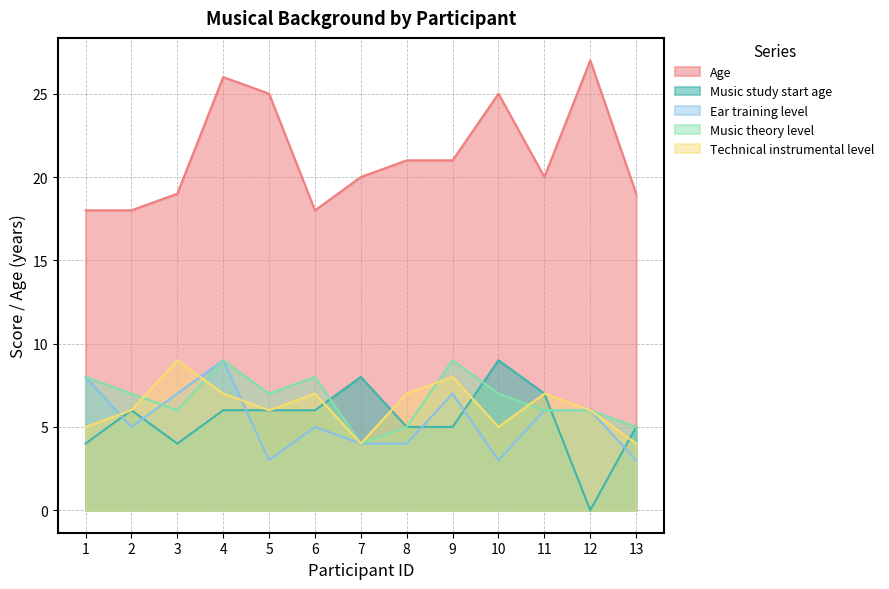

List the labels in order of Music theory level value, largest first.

4, 9, 1, 6, 2, 5, 10, 3, 11, 12, 8, 13, 7